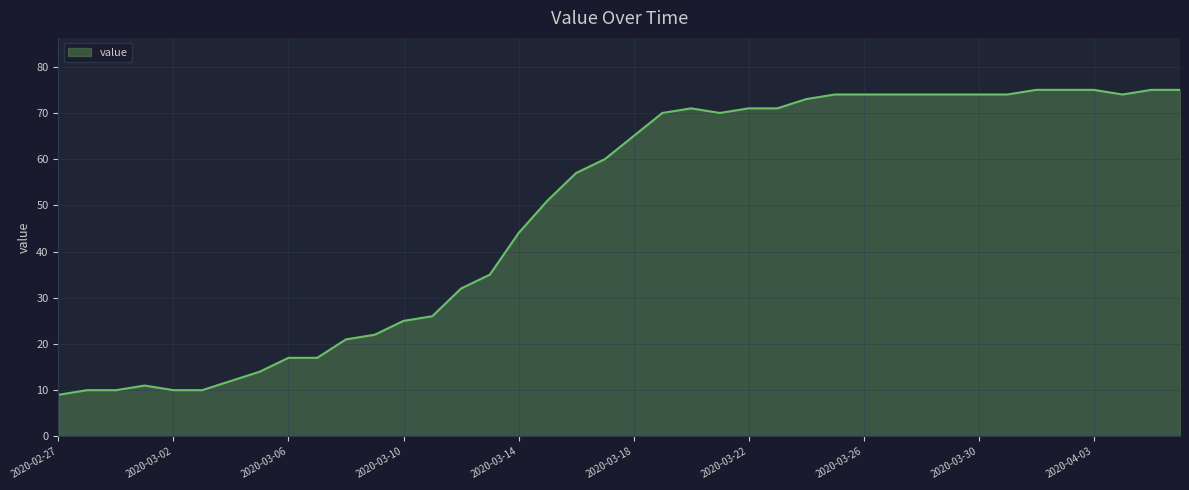

Reading right to left, what are all the values shown in this chart?

75	75	74	75	75	75	74	74	74	74	74	74	74	73	71	71	70	71	70	65	60	57	51	44	35	32	26	25	22	21	17	17	14	12	10	10	11	10	10	9